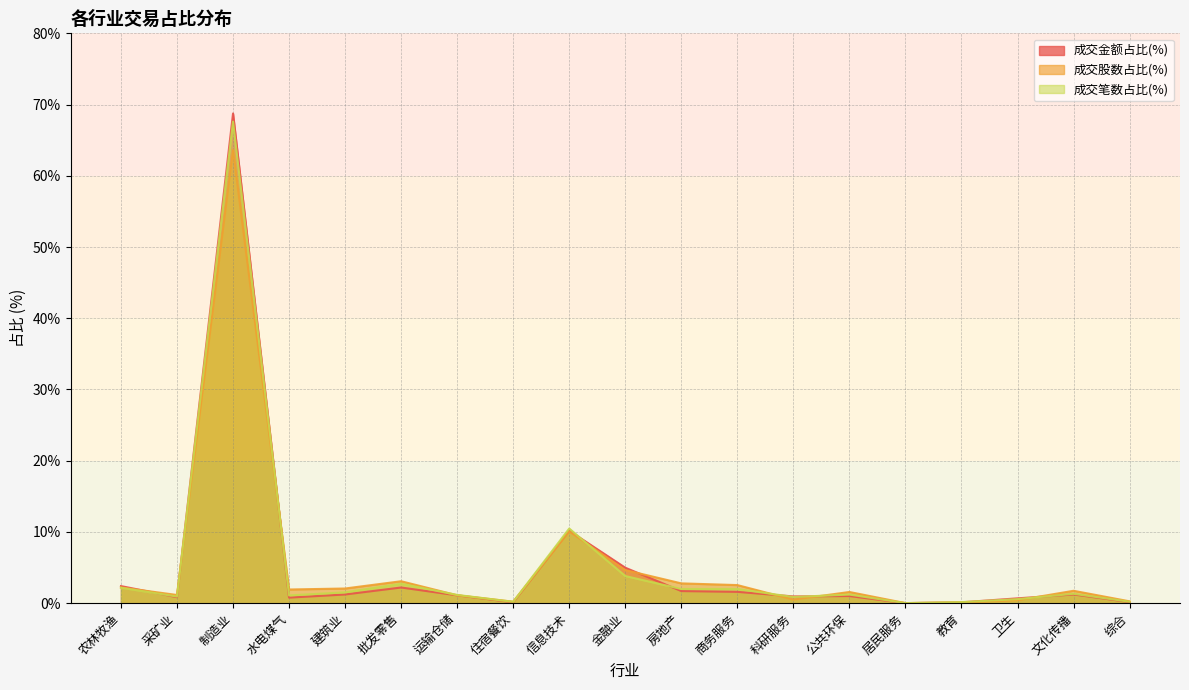

Between 建筑业 and 公共环保, which series saw the biggest shift?

成交股数占比(%)